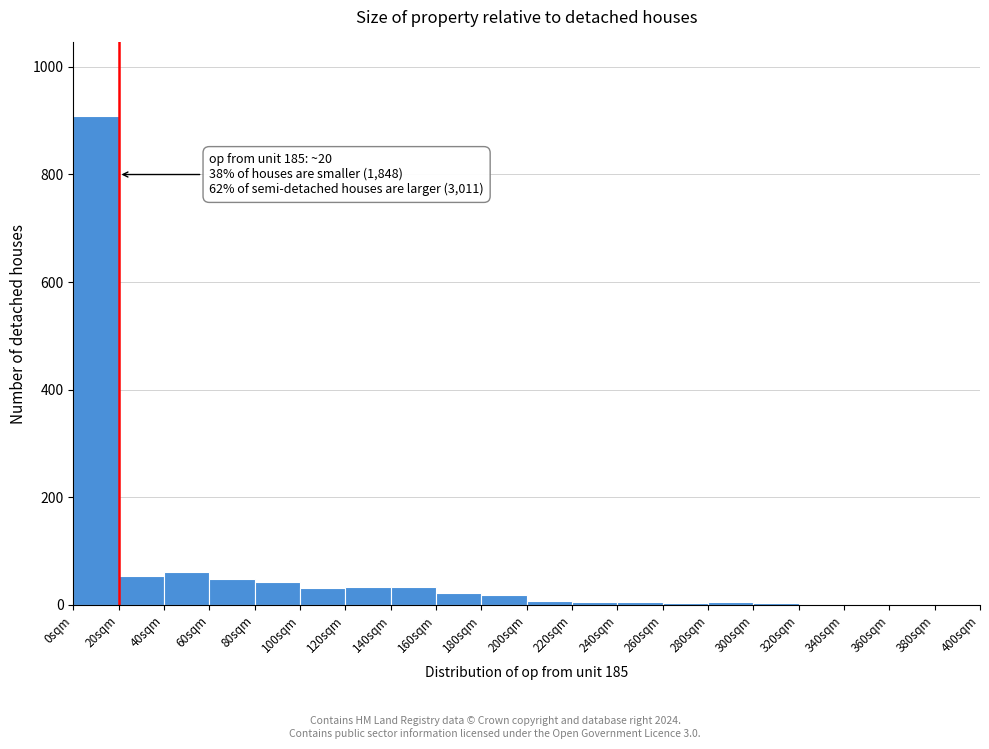

Which range on the x-axis has the tallest bar?

0 to 20